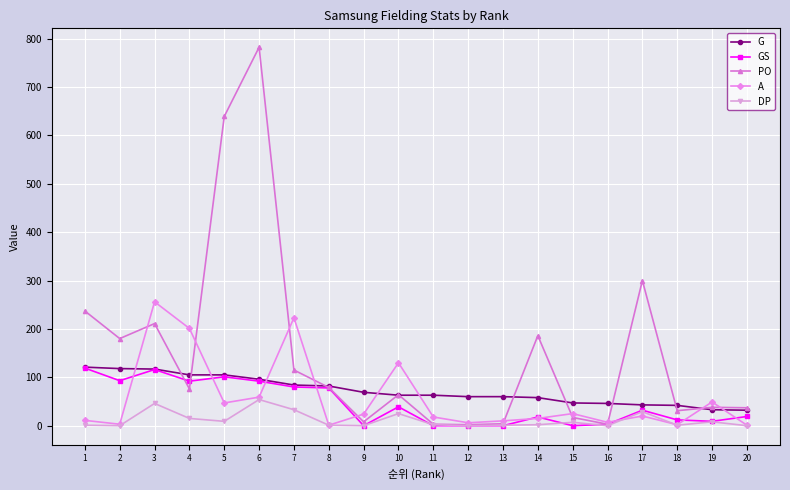

Where is the first local maximum for PO?

3